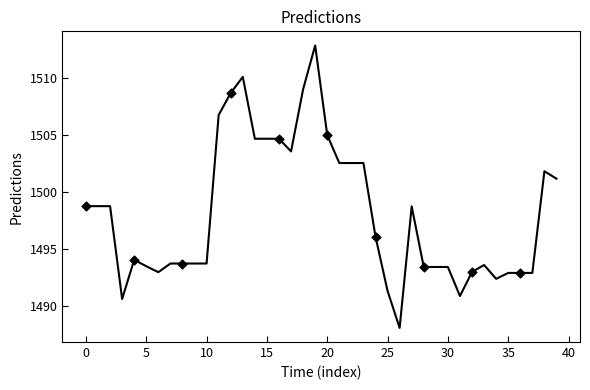

What is the maximum value shown in the chart?

1512.8